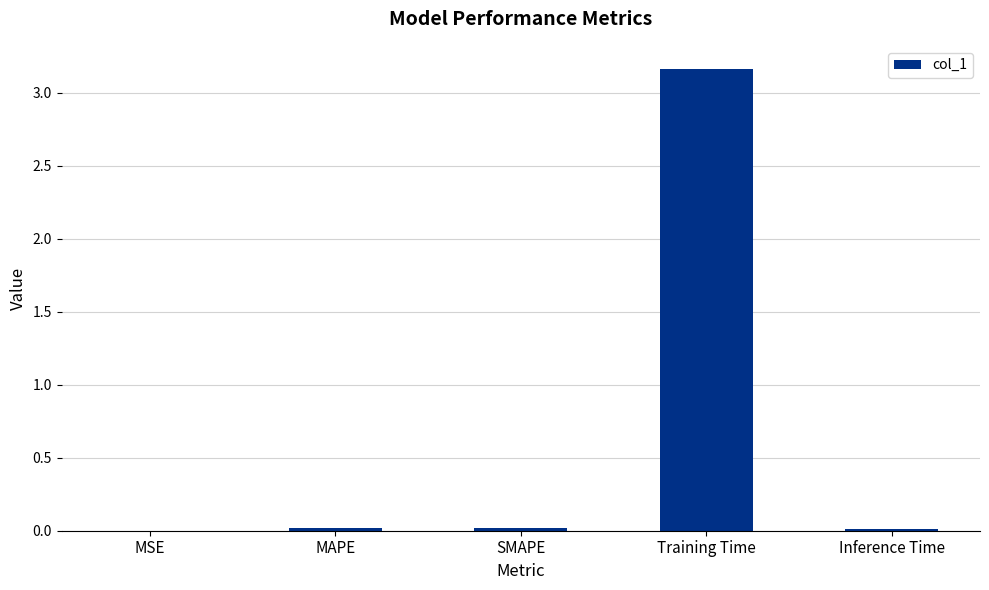

At which category does the chart reach its peak across all series?

Training Time